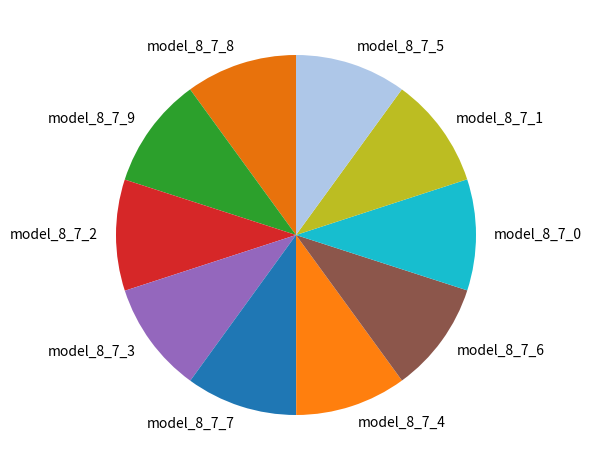

True or false: model_8_7_3 accounts for 20% of the total.

False